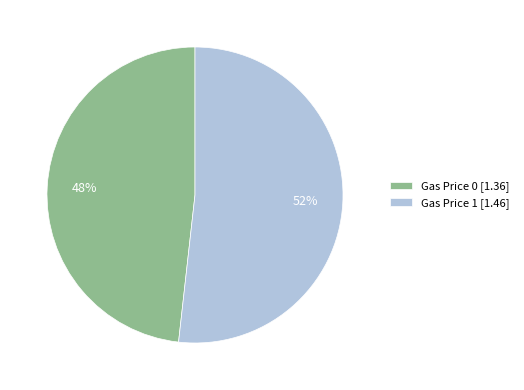

Count the number of slices in the pie.

2